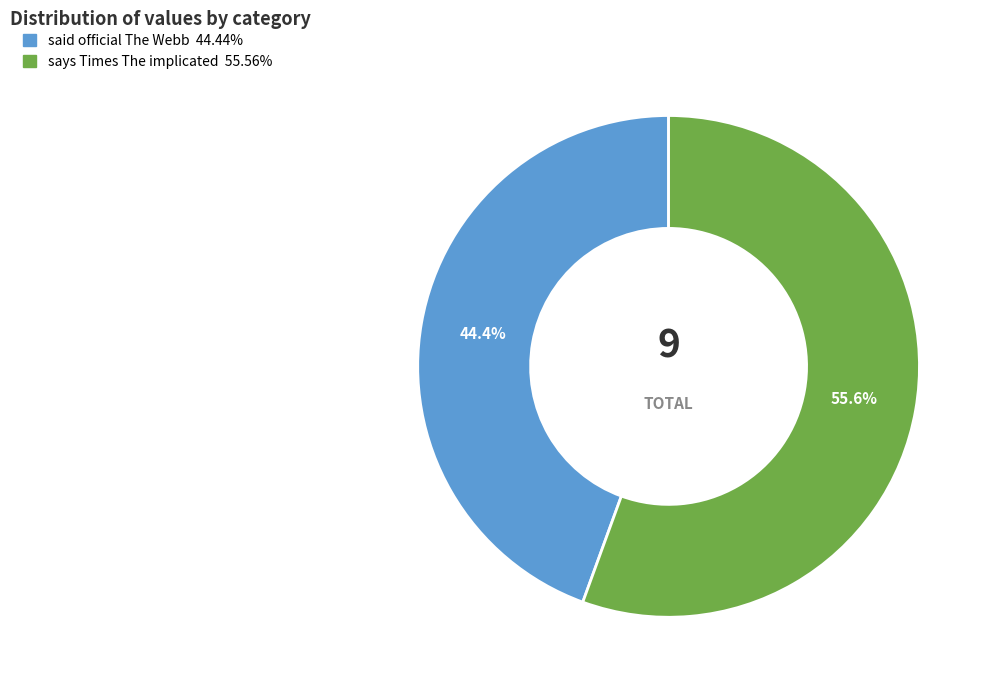

How much of the chart is everything except says Times The implicated?

44.4%